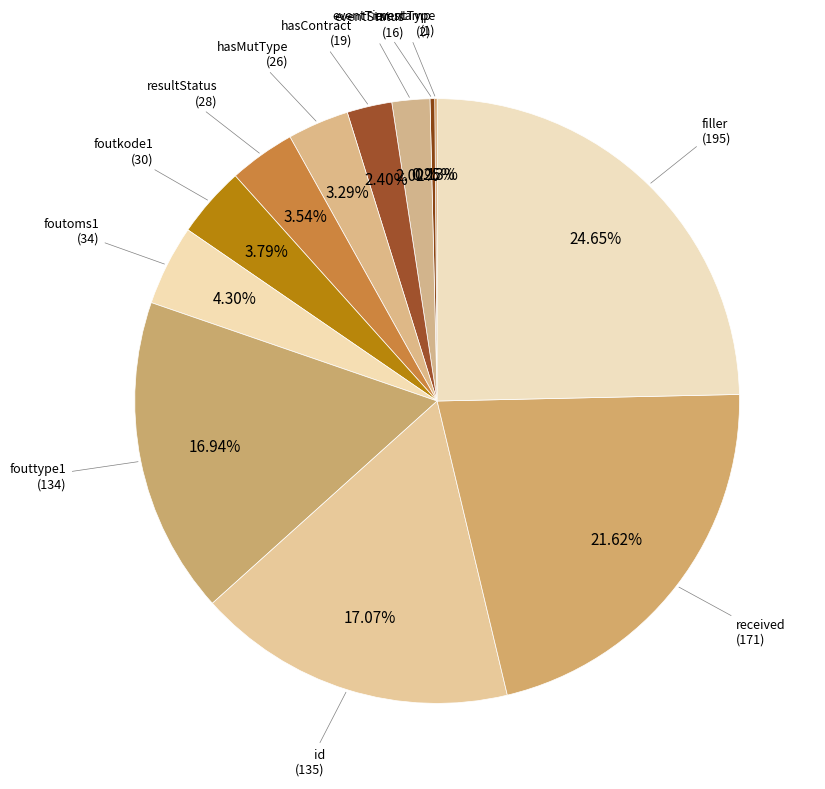

Does any single category account for the majority?

No